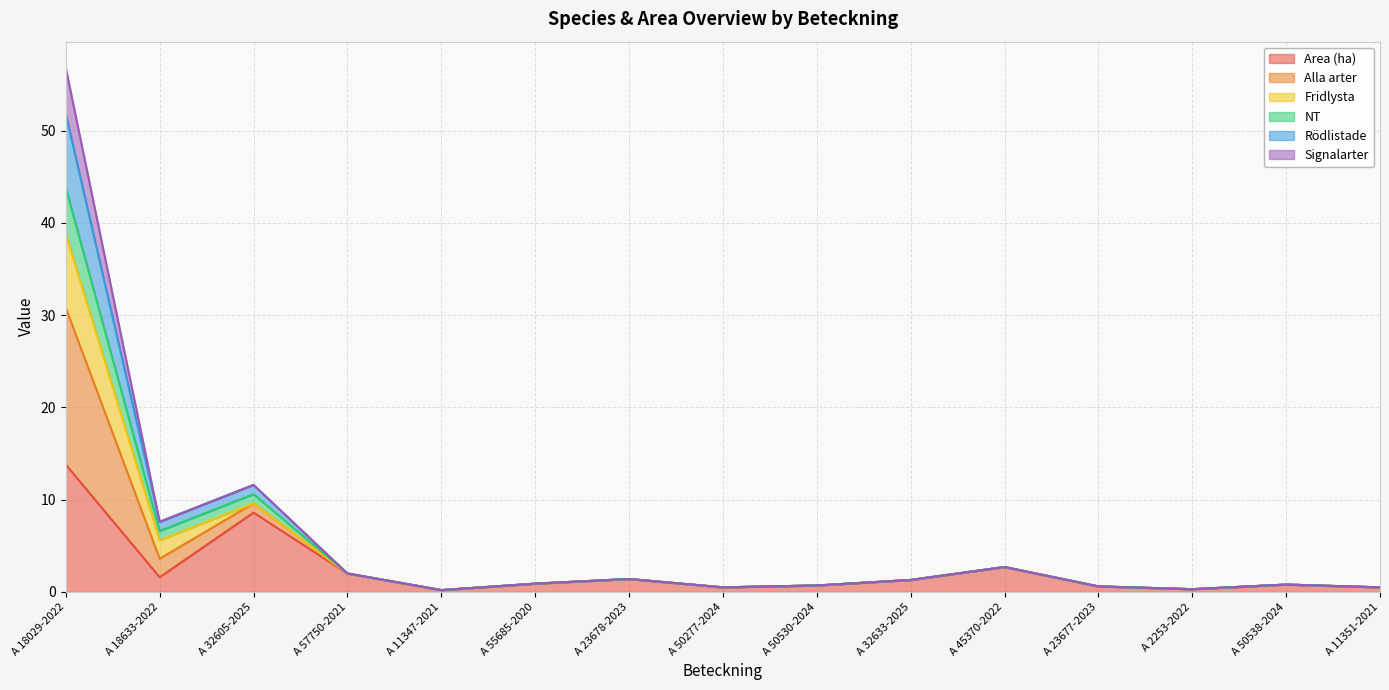

Which category has the highest value in the Area (ha) series?

A 18029-2022